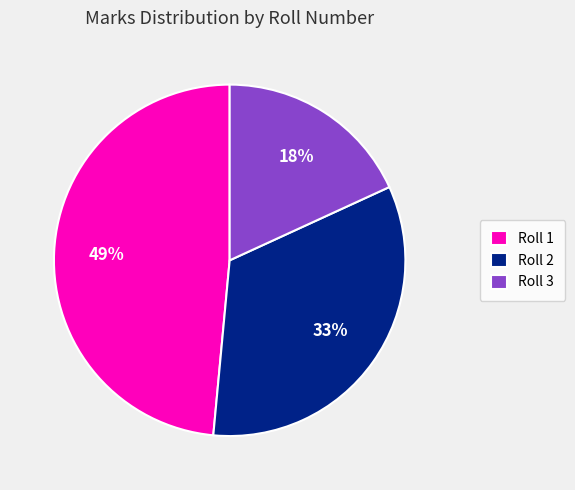

Combined, do Roll 2 and Roll 3 account for over 50%?

Yes